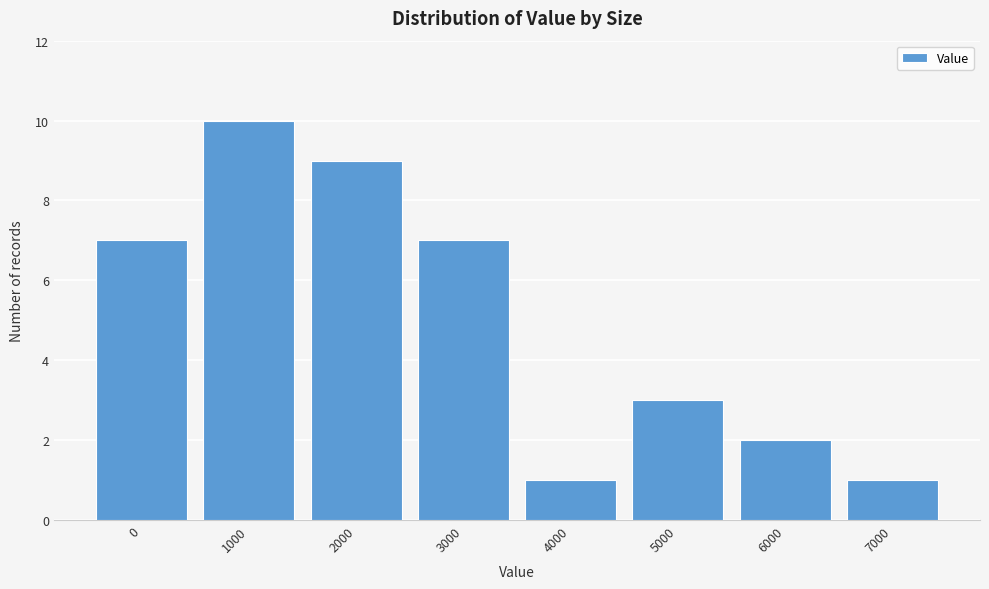

Reading right to left, transcribe all the data shown in this chart.

7000=1	6000=2	5000=3	4000=1	3000=7	2000=9	1000=10	0=7